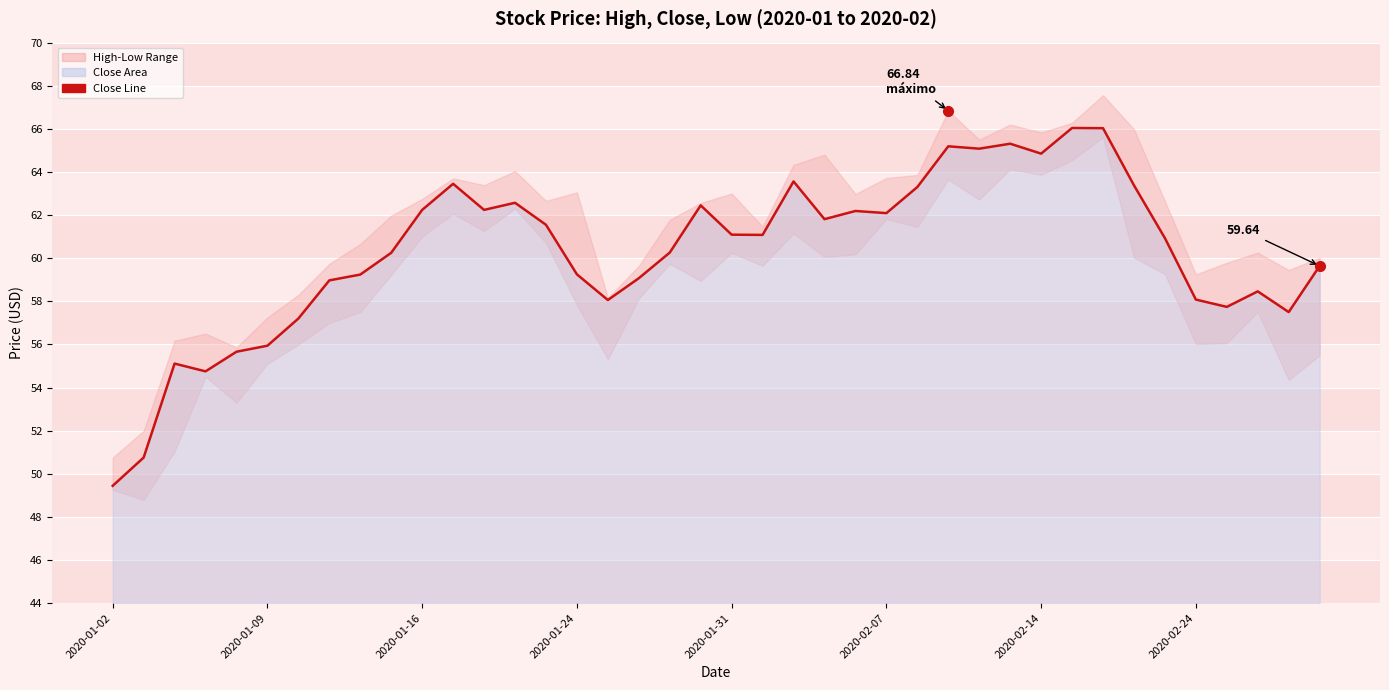

The chart shows a value of 58.5 at 37. True or false?

True